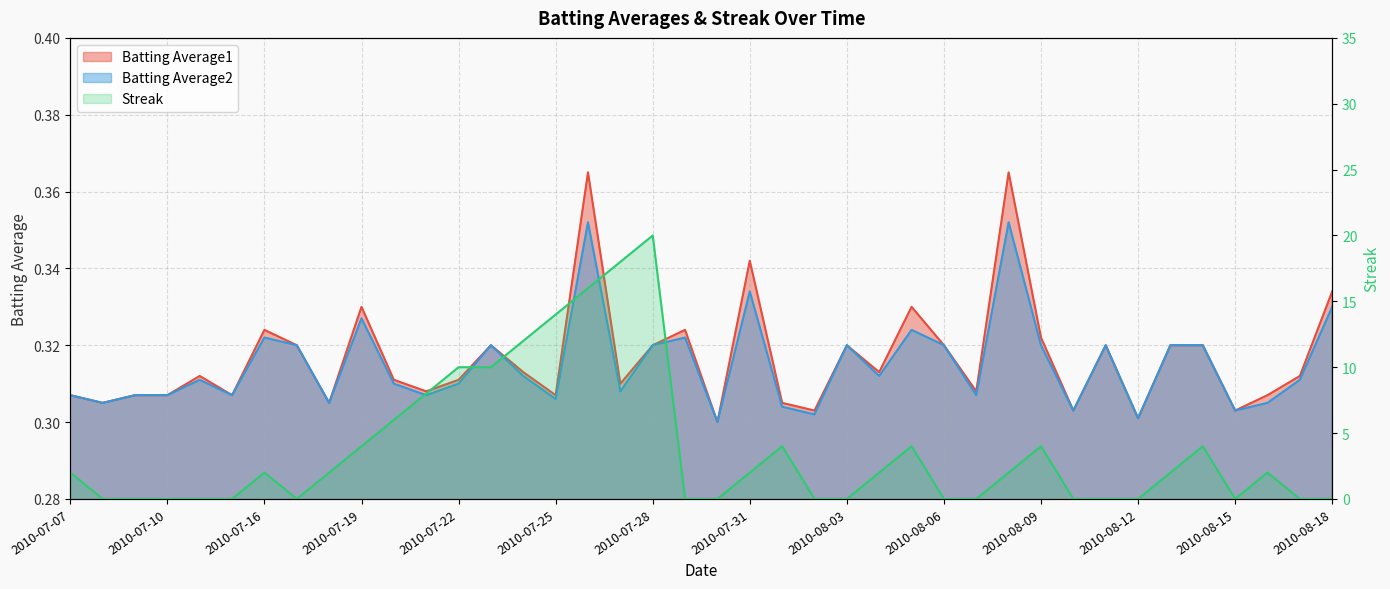

The value of Streak at 2010-07-25 is 14.0. True or false?

True